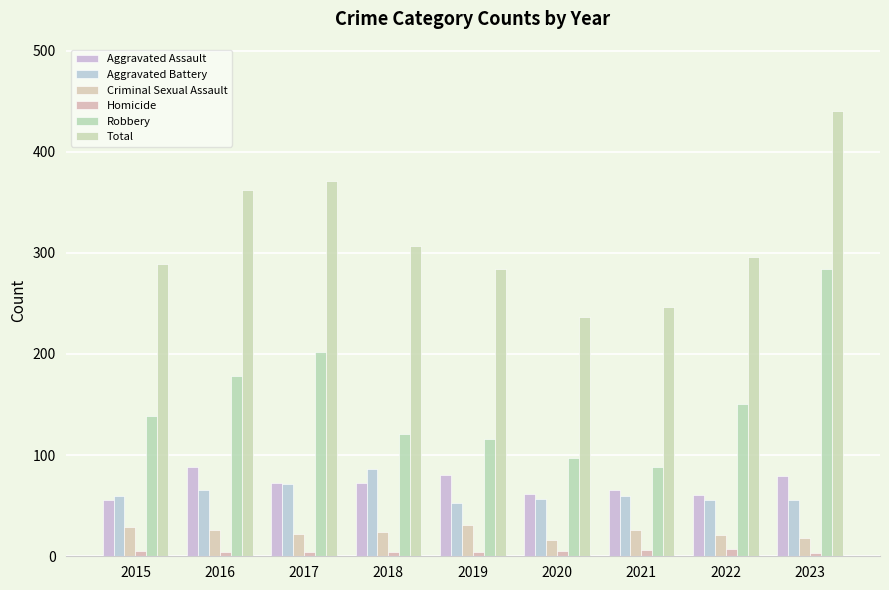

Where does the Criminal Sexual Assault series first go above 24?

2015